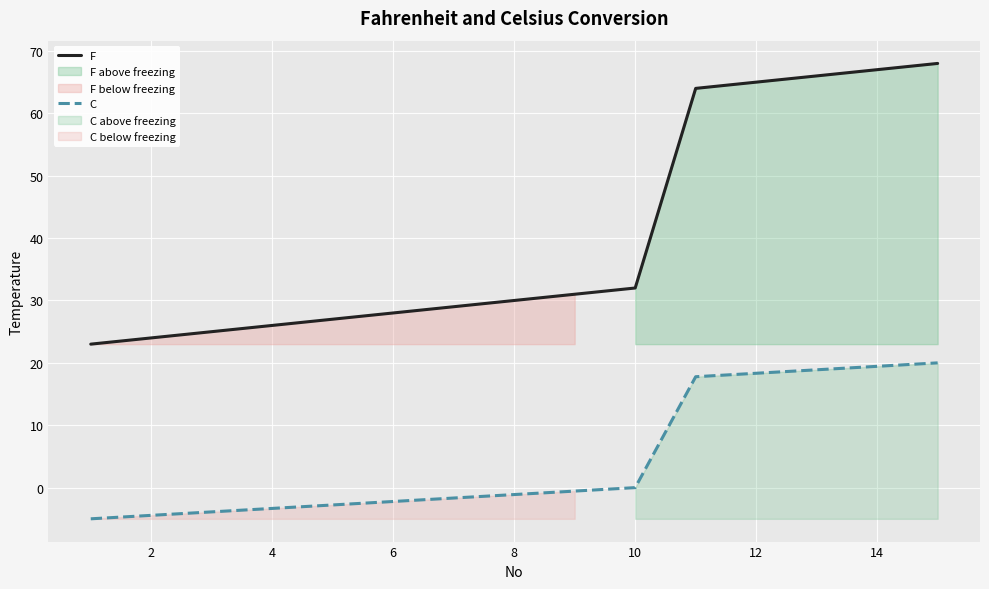

True or false: C and F intersect in this chart.

False